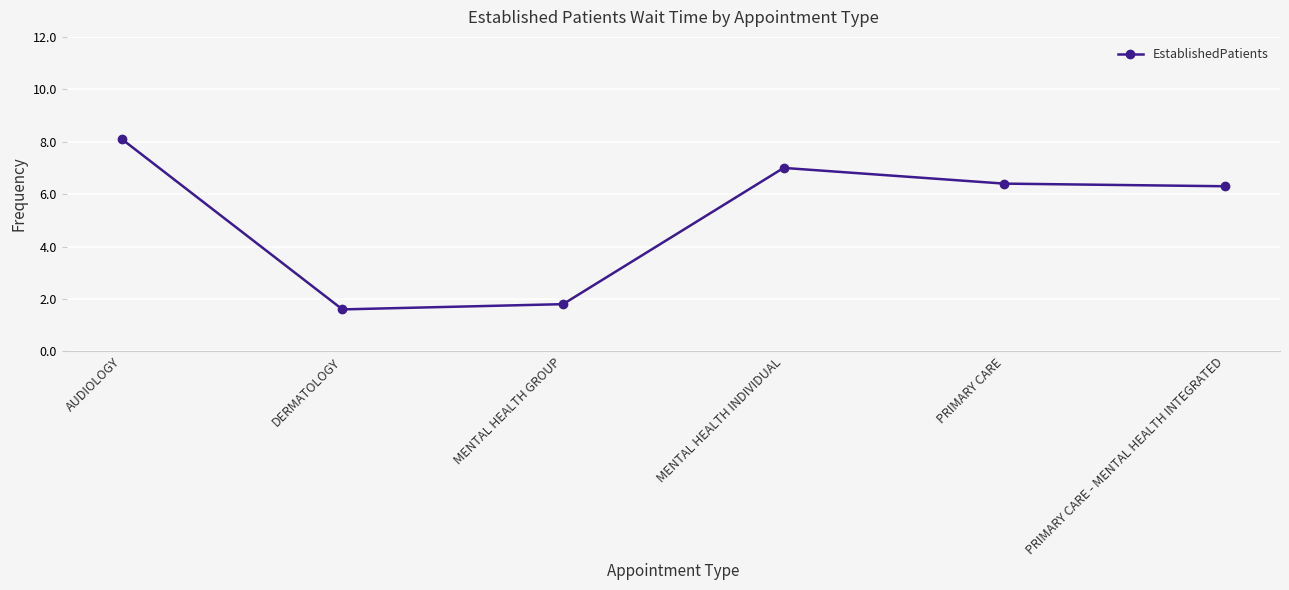

What is the value of the 1st point from the left?

8.1